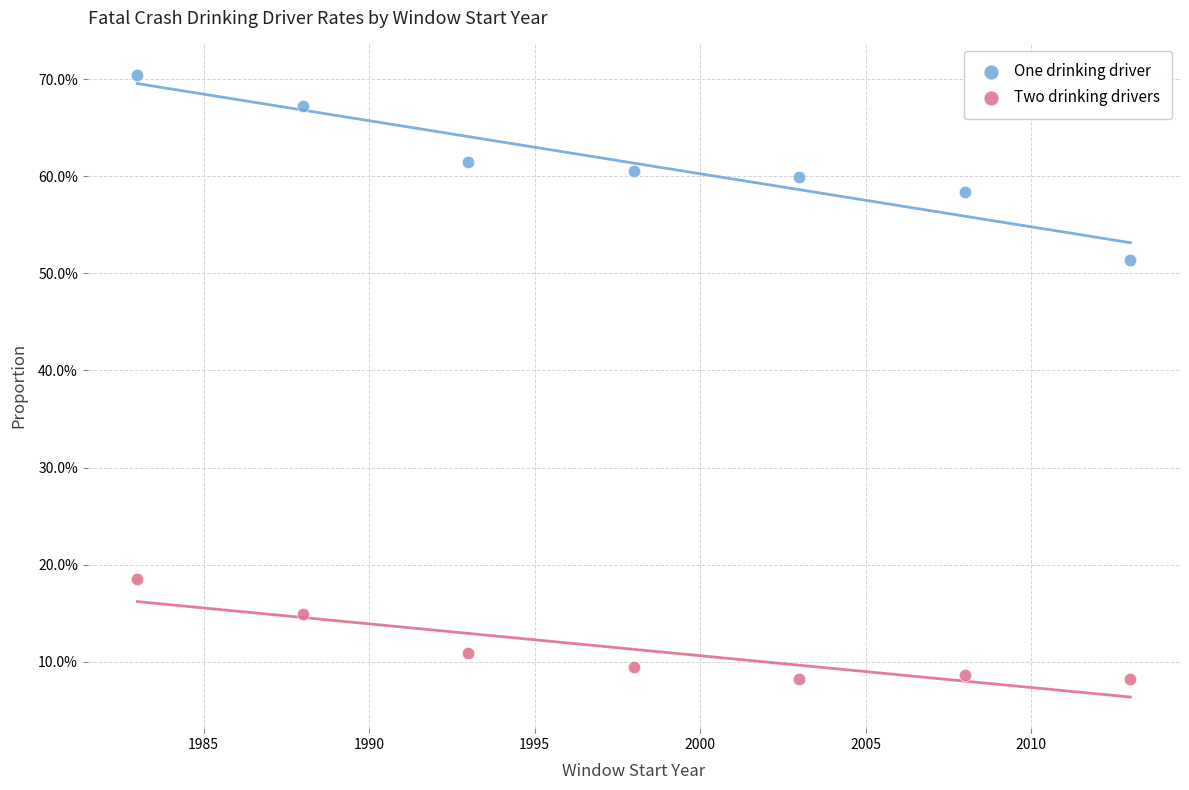

What are all the series names shown in the legend?

One drinking driver, Two drinking drivers